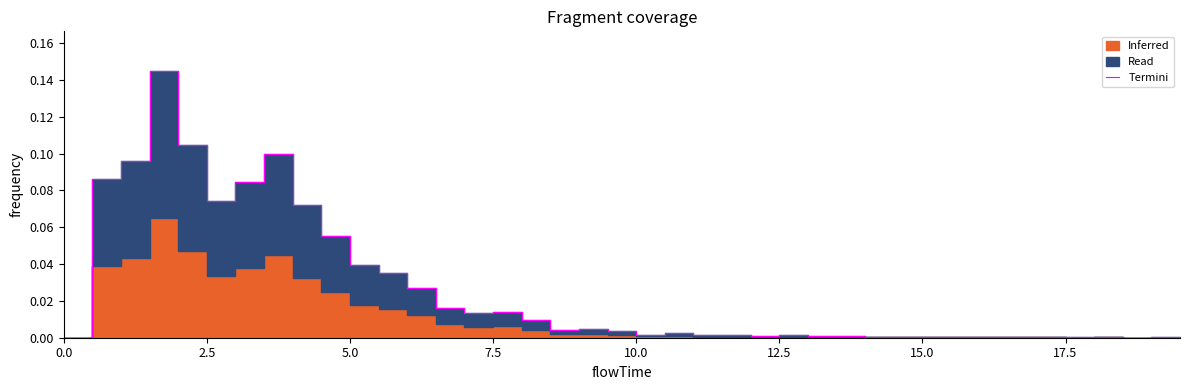

How many positive values are there?

38